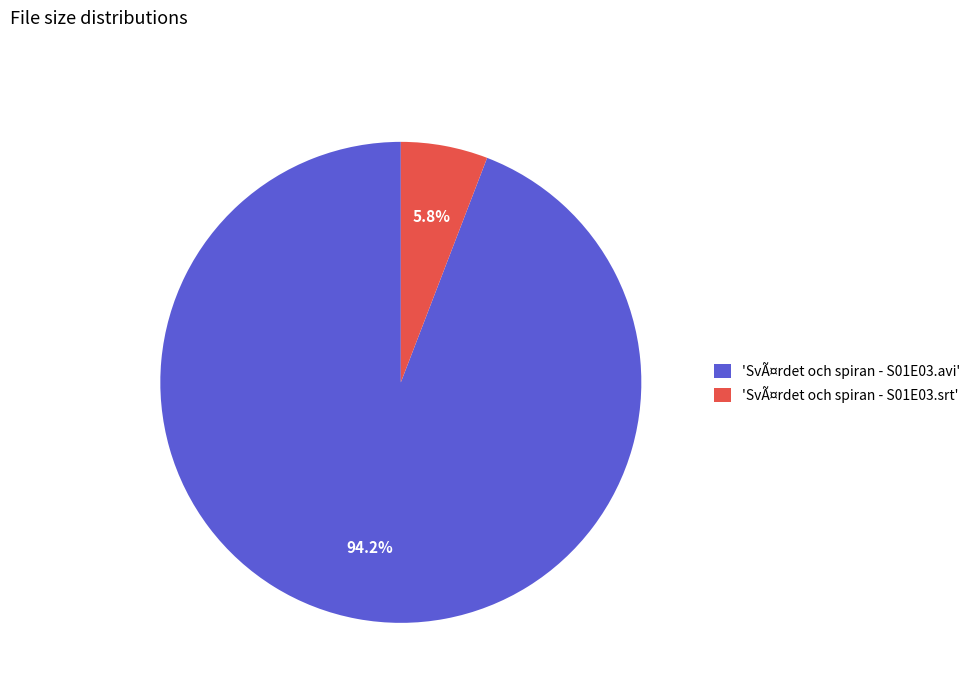

Which has a higher value, 'SvÃ¤rdet och spiran - S01E03.avi' or 'SvÃ¤rdet och spiran - S01E03.srt'?

'SvÃ¤rdet och spiran - S01E03.avi'